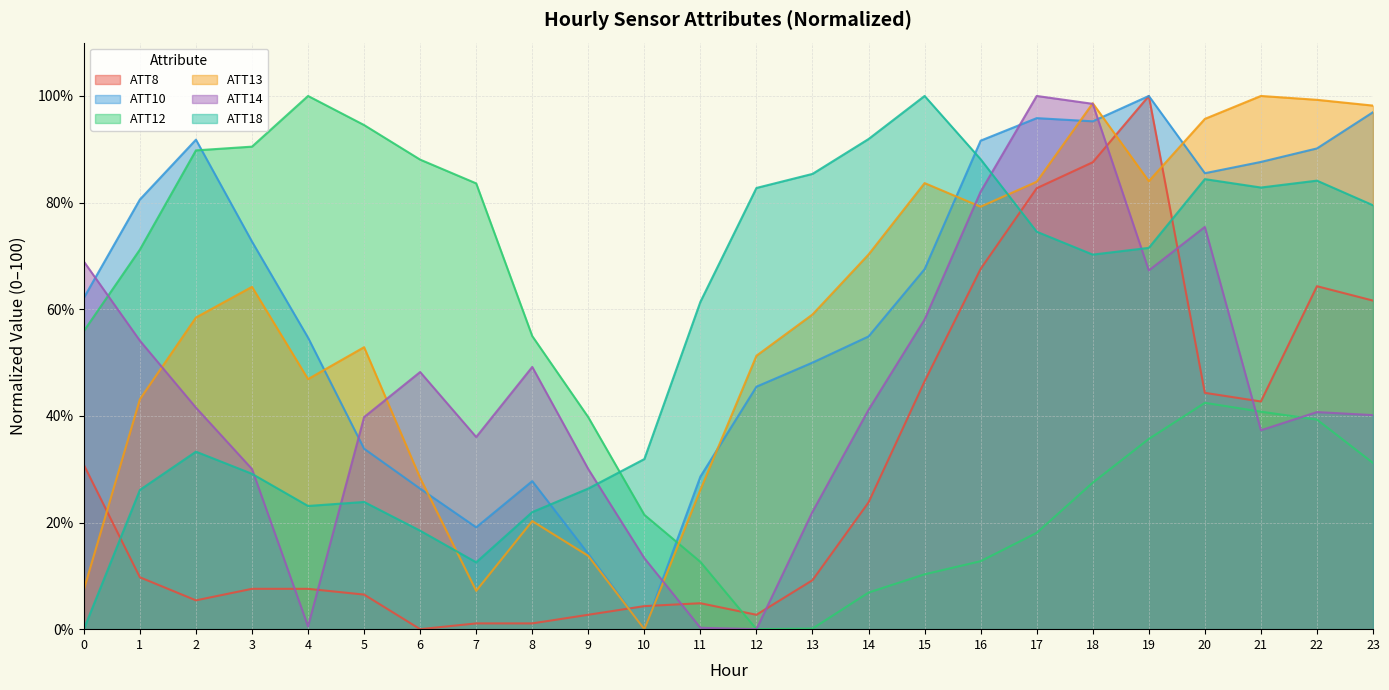

Reading left to right, transcribe all the data shown in this chart.

ATT8: 30.8	9.7	5.4	7.6	7.6	6.5	0.0	1.1	1.1	2.7	4.3	4.9	2.7	9.2	23.8	46.5	67.6	82.7	87.6	100.0	44.3	42.7	64.3	61.6
ATT10: 62.1	80.6	91.8	72.7	54.7	33.8	26.4	19.1	27.8	14.1	0.0	28.6	45.5	50.0	54.9	67.5	91.6	95.8	95.2	100.0	85.5	87.6	90.2	97.0
ATT12: 55.9	71.2	89.8	90.5	100.0	94.5	88.1	83.6	55.0	39.7	21.4	12.6	0.0	0.1	6.9	10.3	12.8	18.1	27.5	35.7	42.5	40.8	39.3	31.2
ATT13: 7.4	43.1	58.5	64.2	46.9	52.9	28.4	7.2	20.3	13.7	0.0	26.1	51.3	59.0	70.3	83.7	79.2	83.9	98.6	84.0	95.7	100.0	99.3	98.2
ATT14: 68.9	54.1	41.5	30.0	0.5	39.8	48.2	36.0	49.2	30.0	13.3	0.3	0.0	22.0	41.1	58.1	82.1	100.0	98.5	67.3	75.4	37.3	40.7	40.1
ATT18: 0.0	26.1	33.3	29.1	23.1	23.9	18.5	12.5	22.0	26.4	31.9	61.4	82.7	85.4	91.9	100.0	88.1	74.5	70.2	71.5	84.4	82.8	84.1	79.5